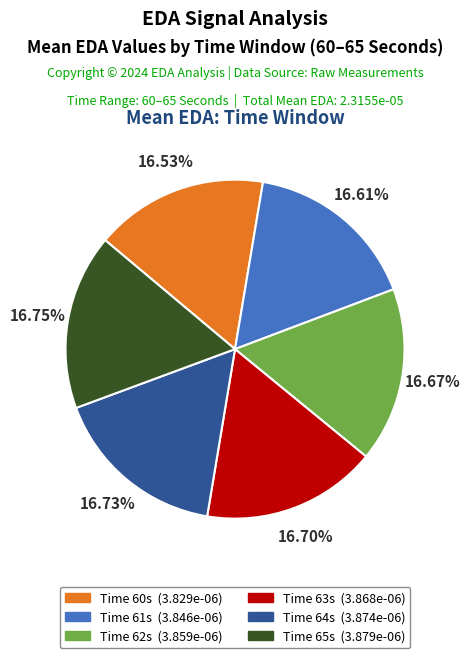

How many segments does this pie chart have?

6